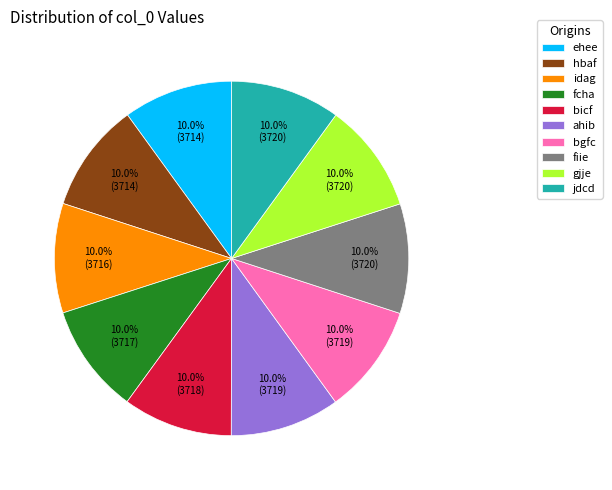

What percentage is NOT represented by ahib?

90.0%